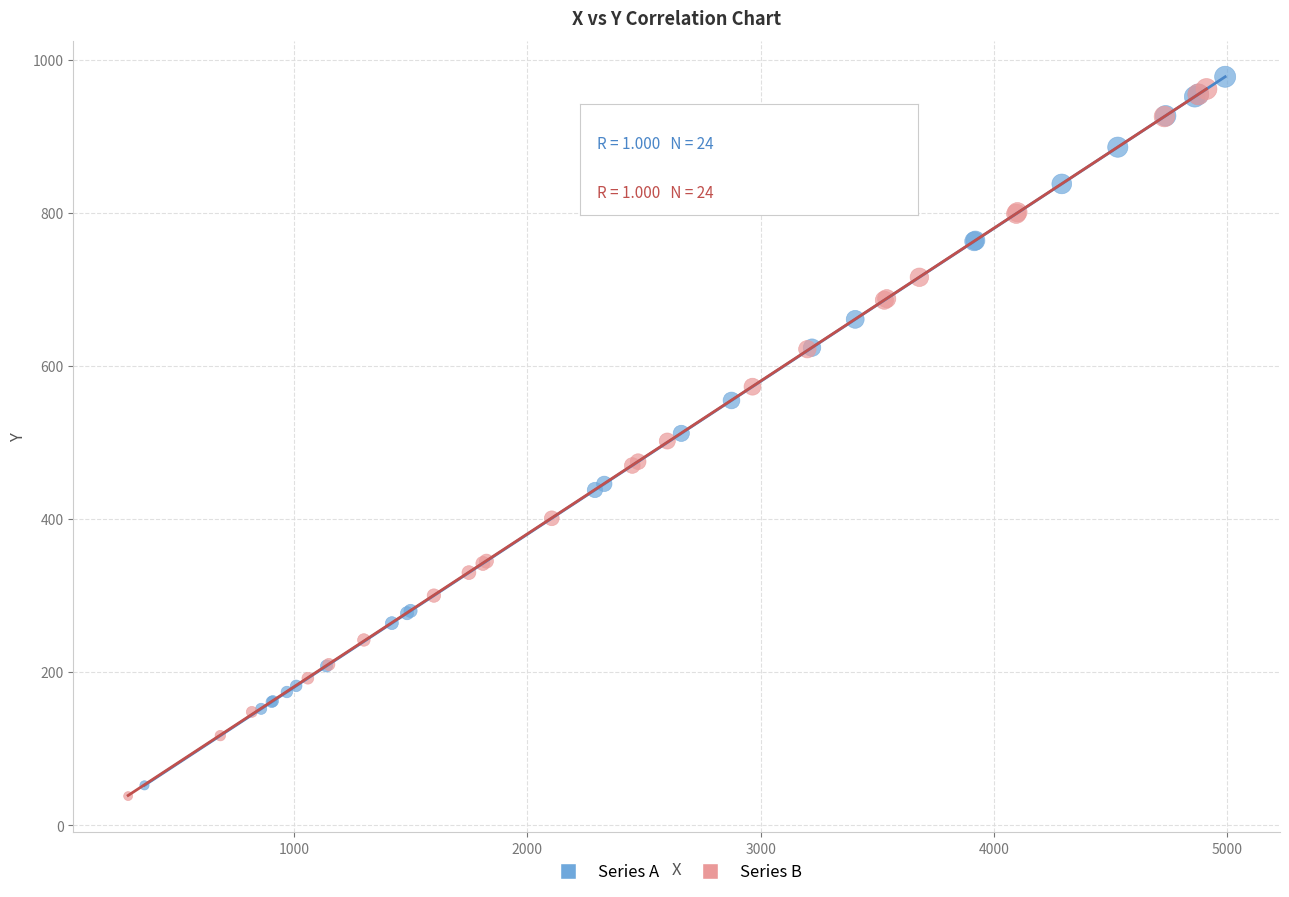

What are all the series names shown in the legend?

Series A, Series B